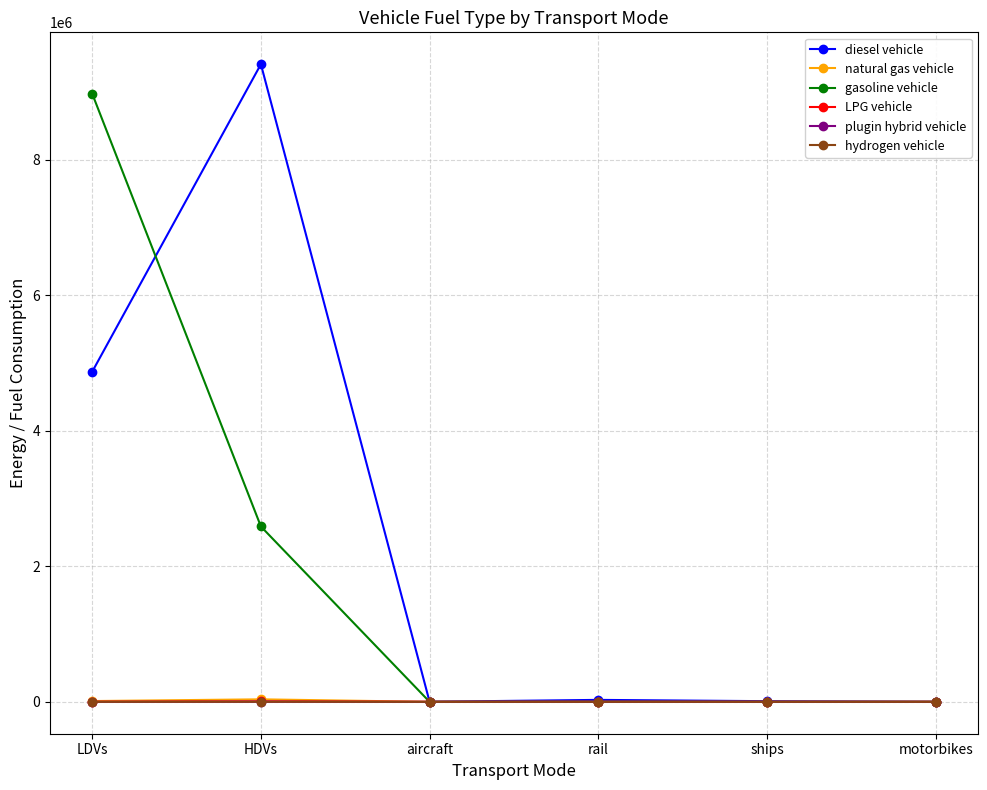

What is the difference between the diesel vehicle values at rail and LDVs?

4840495.2